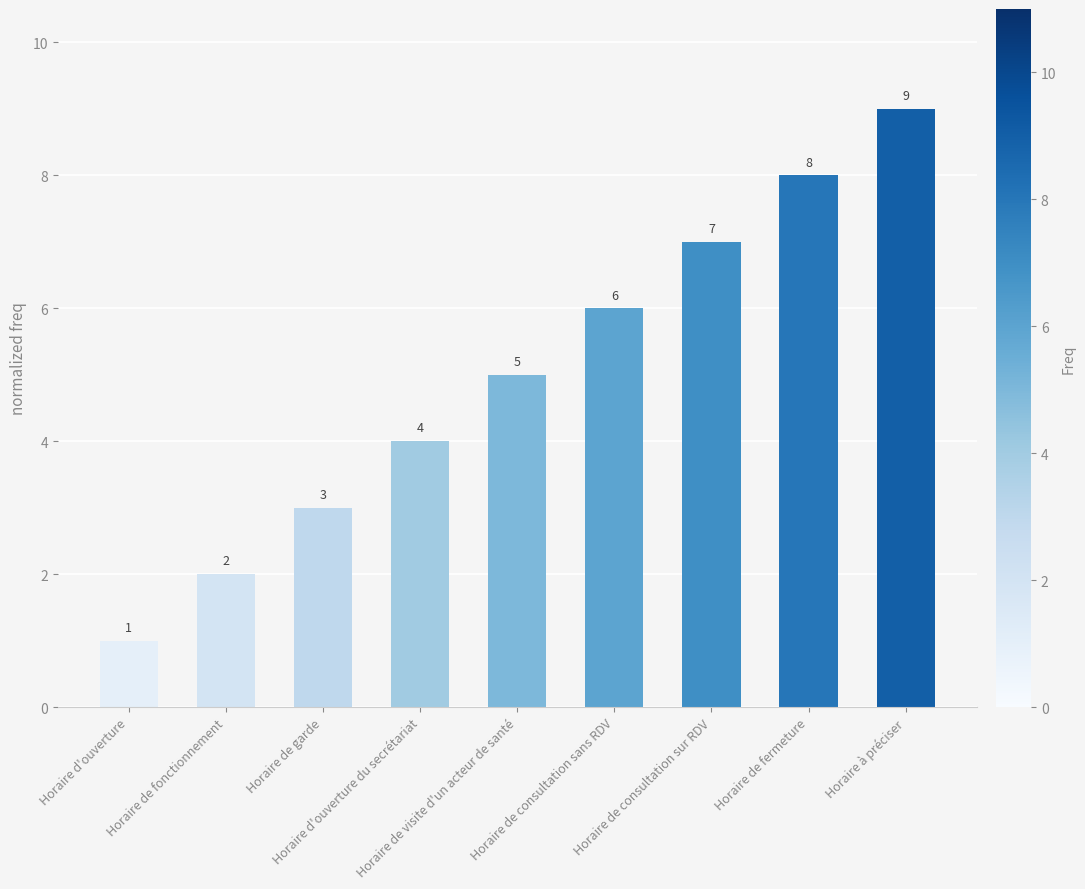

What is the sum of all values?

45